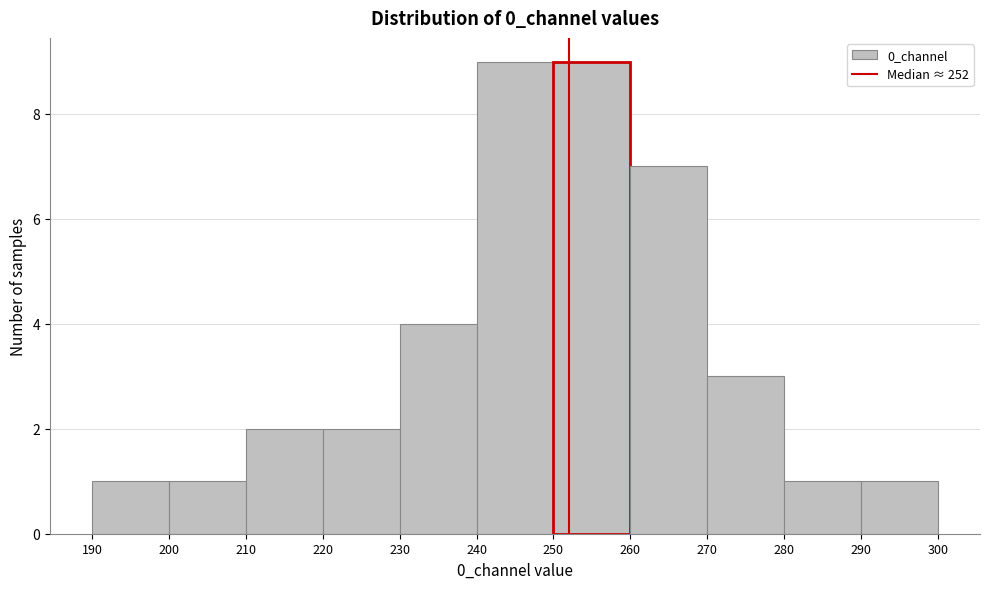

Reading left to right, list every bar in this chart as the range it spans on the x-axis followed by its height. The values are not printed on the chart, so give them approximately, as read against the axis.

190 to 200: 1
200 to 210: 1
210 to 220: 2
220 to 230: 2
230 to 240: 4
240 to 250: 9
250 to 260: 9
260 to 270: 7
270 to 280: 3
280 to 290: 1
290 to 300: 1